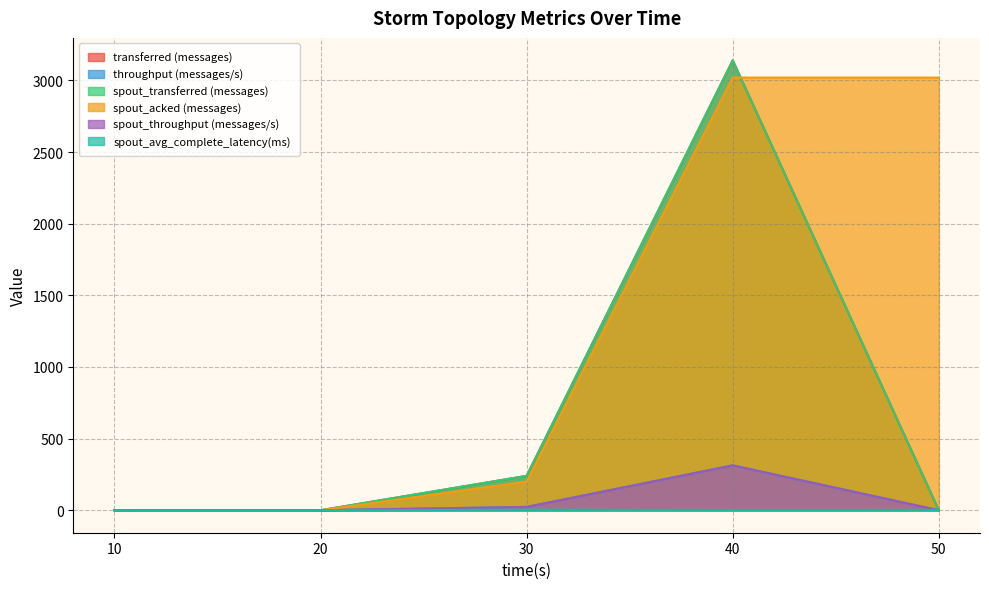

Which category has the highest value in the transferred (messages) series?

40